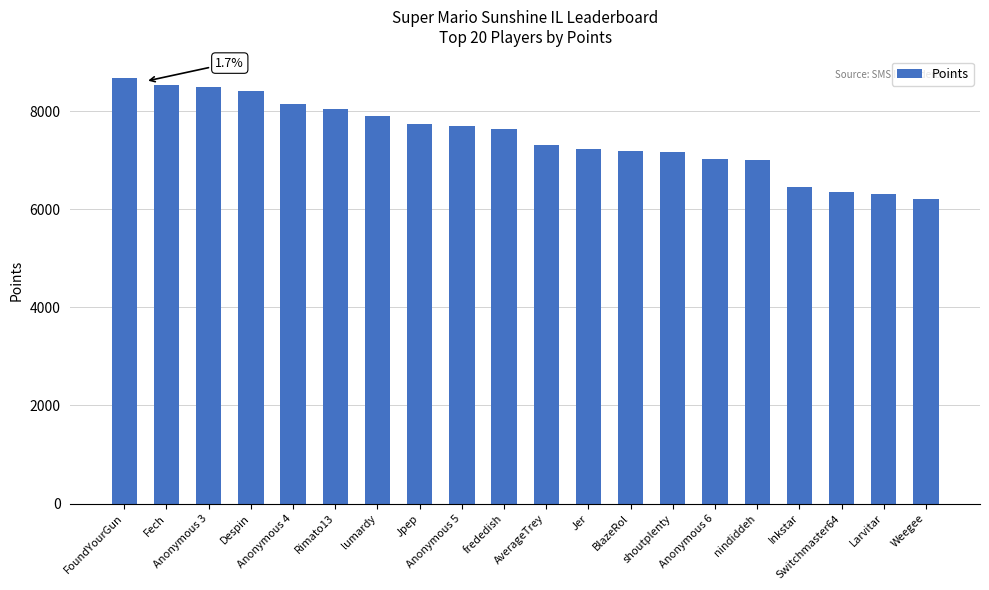

What is the smallest value displayed?

6217